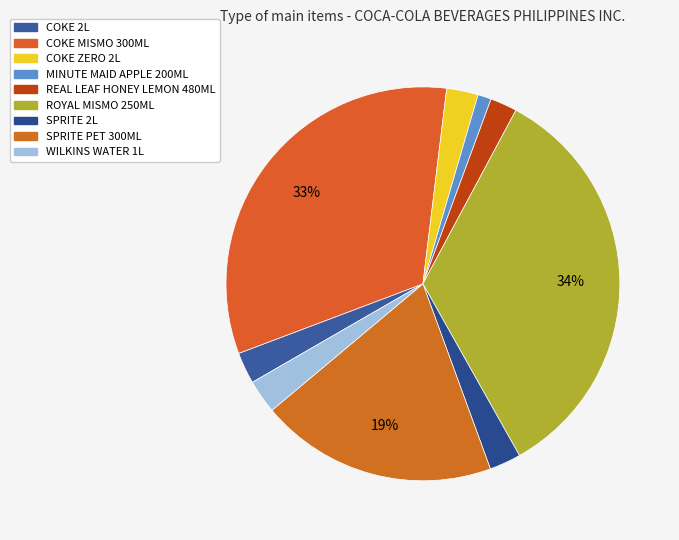

How many segments does this pie chart have?

9